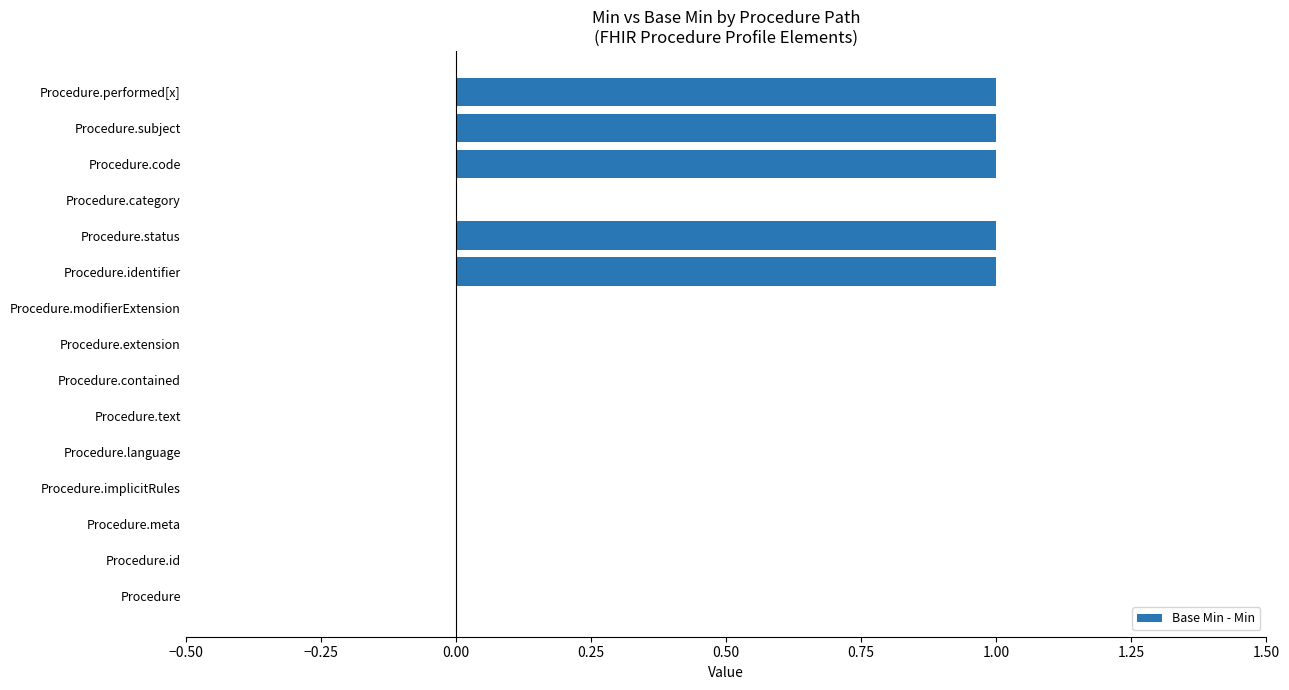

What is the change in value from Procedure.implicitRules to Procedure.identifier?

+1